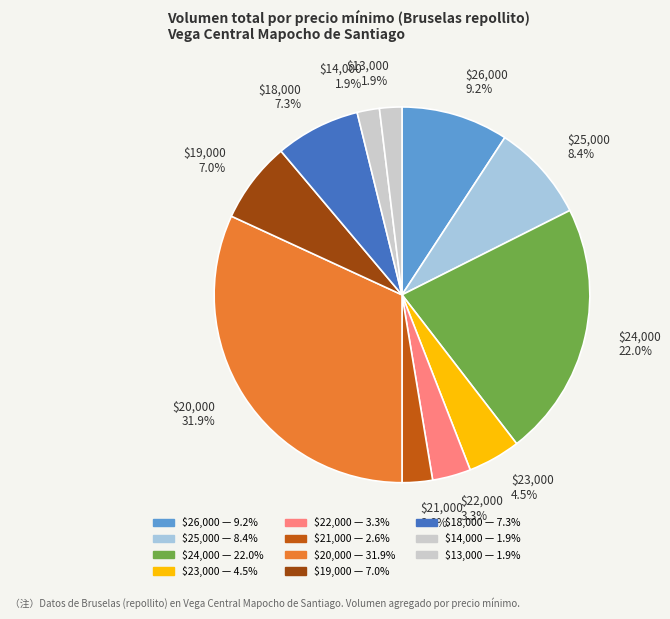

Is there a majority slice in this chart?

No